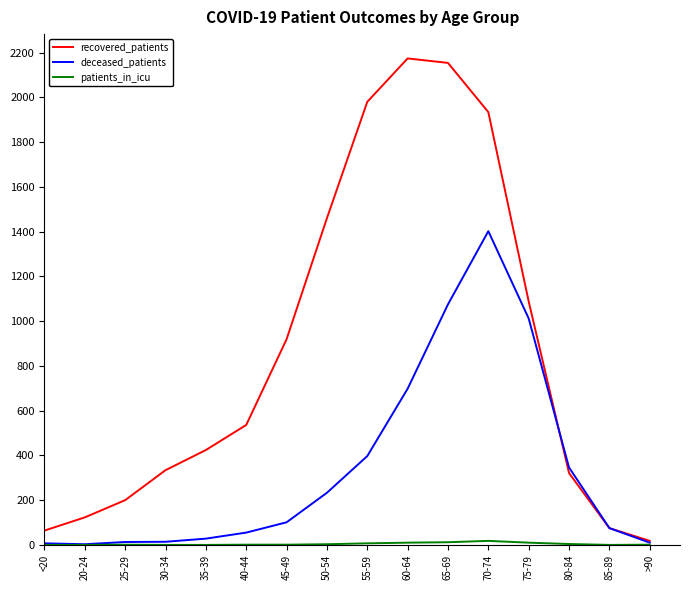

Which series has the widest spread of values?

recovered_patients